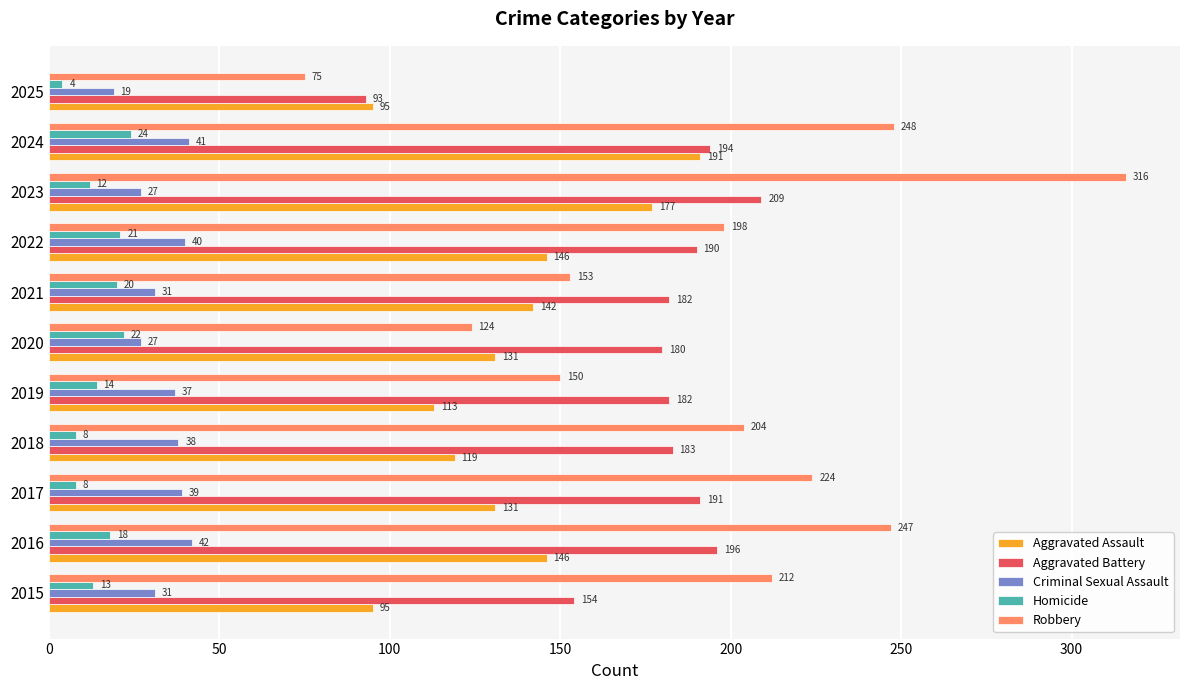

At 2023, list the series in order from largest to smallest.

Robbery, Aggravated Battery, Aggravated Assault, Criminal Sexual Assault, Homicide